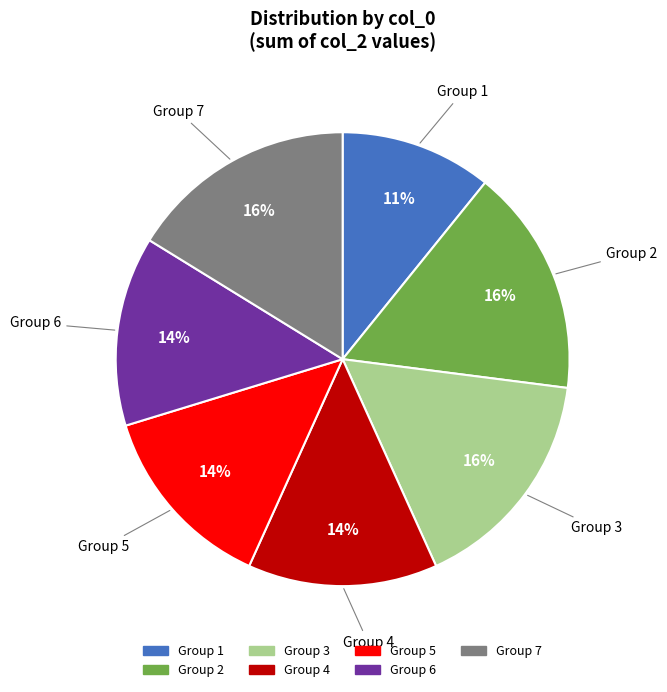

Which category has the smallest portion of the pie?

Group 1